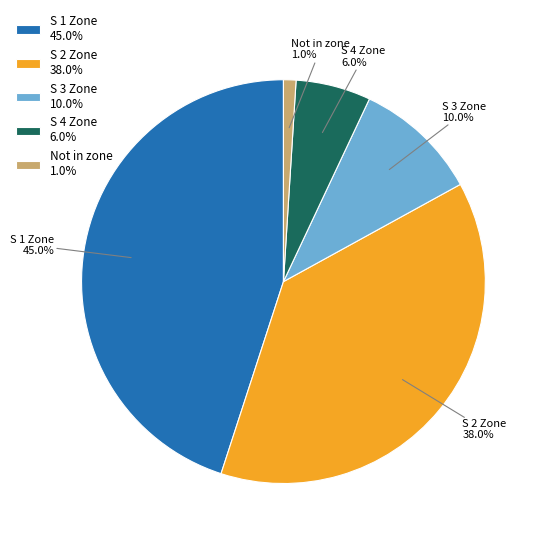

Which has a higher value, S 3 Zone 10.0% or S 1 Zone 45.0%?

S 1 Zone 45.0%